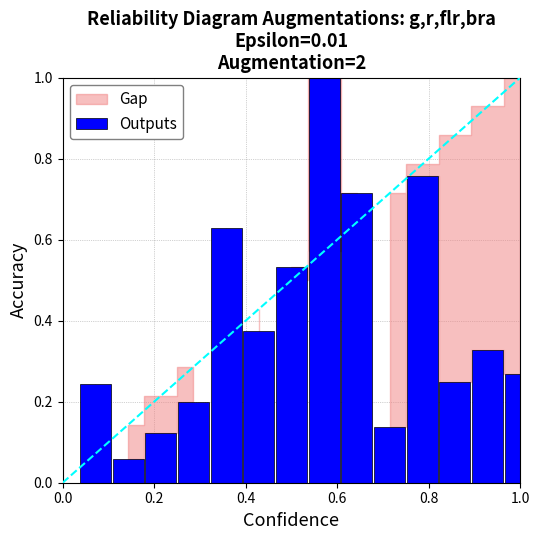

What is the sum of all values?

5.6